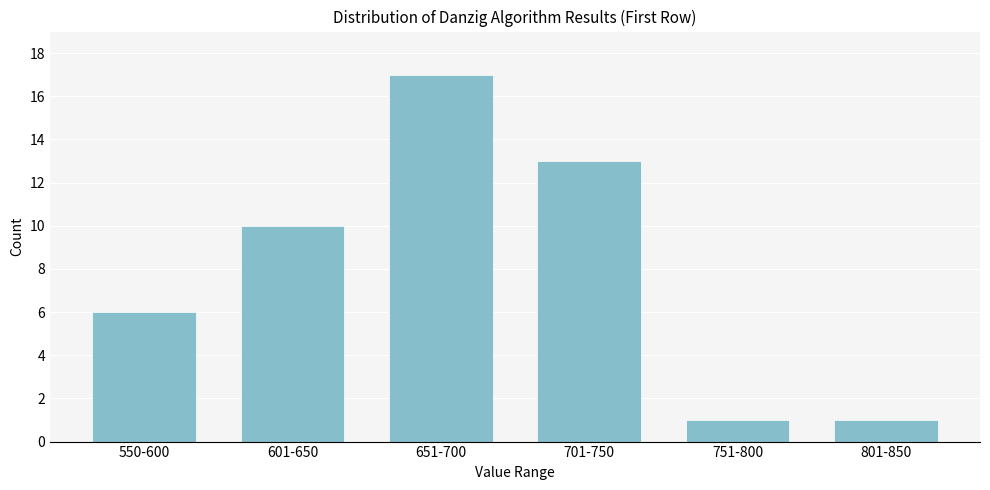

Reading left to right, transcribe all the data shown in this chart.

6	10	17	13	1	1